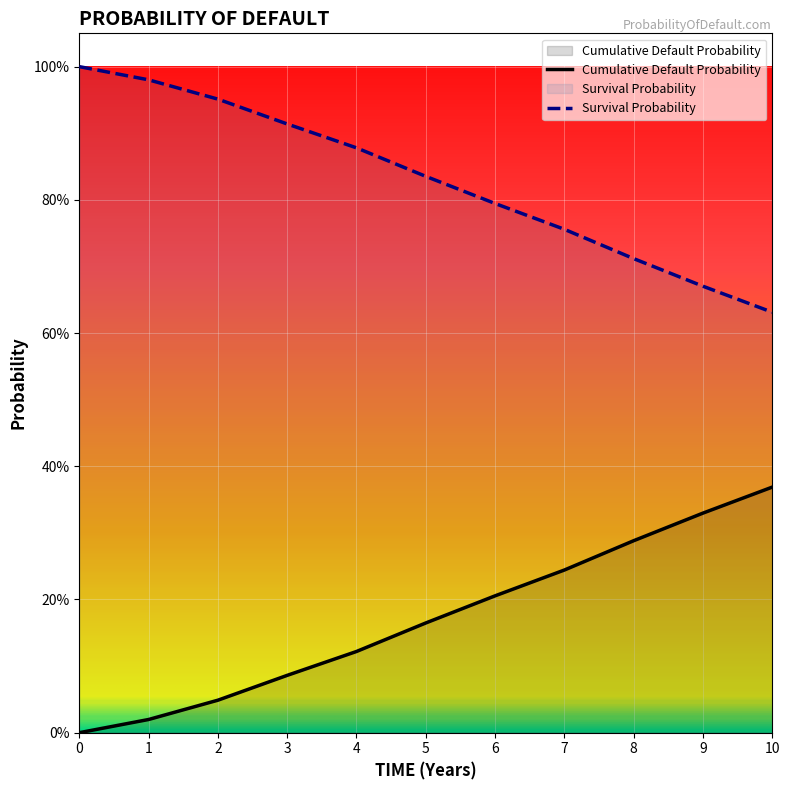

True or false: Cumulative Default Probability and Survival Probability intersect in this chart.

False